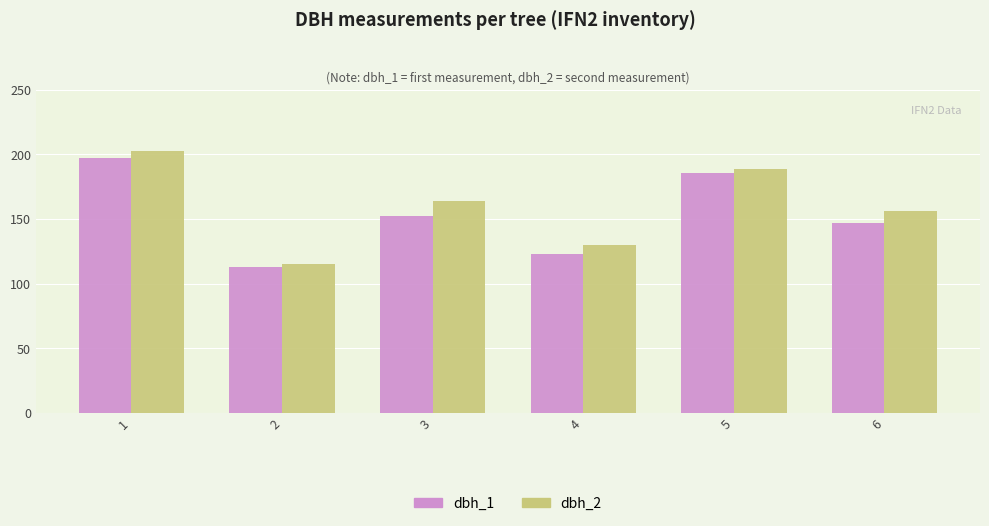

At how many categories does at least one series exceed 198?

1